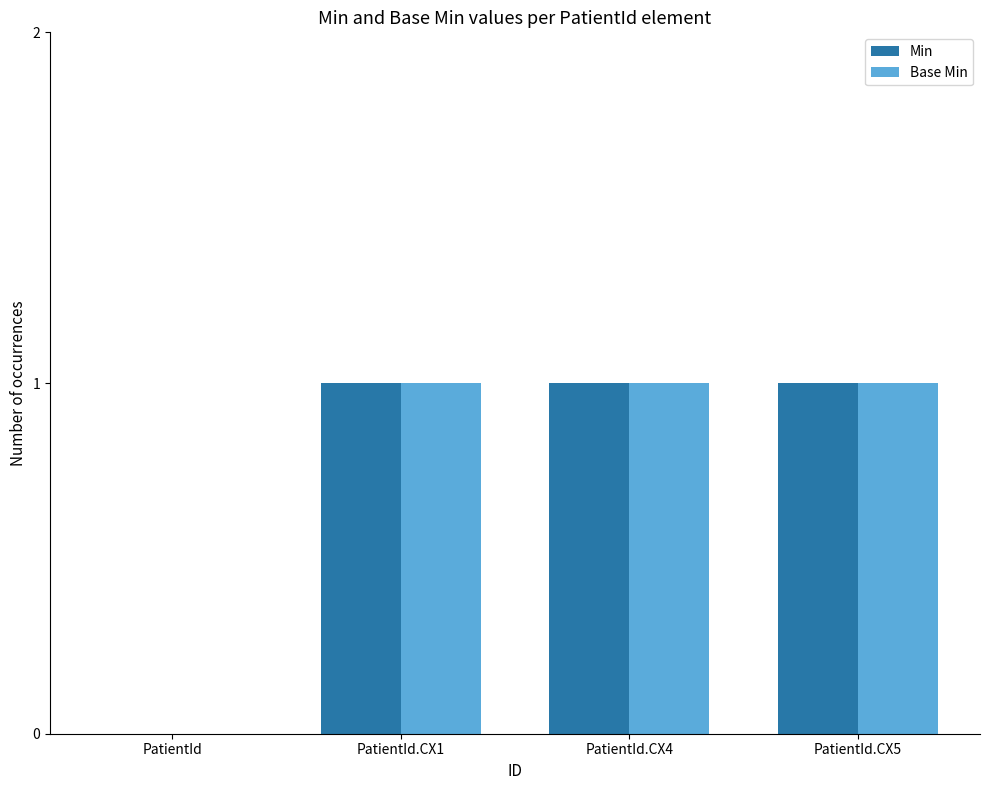

How many Min values are between 1 and 2?

3